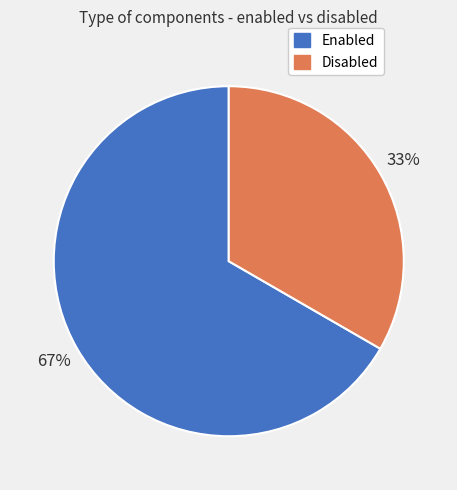

Which has a higher value, Enabled or Disabled?

Enabled